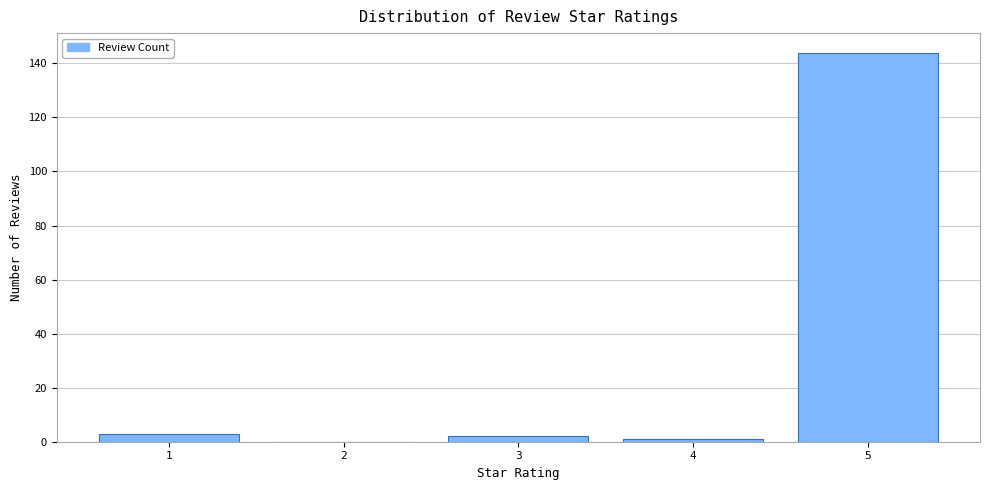

Reading left to right, extract all data points from this chart.

1=3	2=0	3=2	4=1	5=144